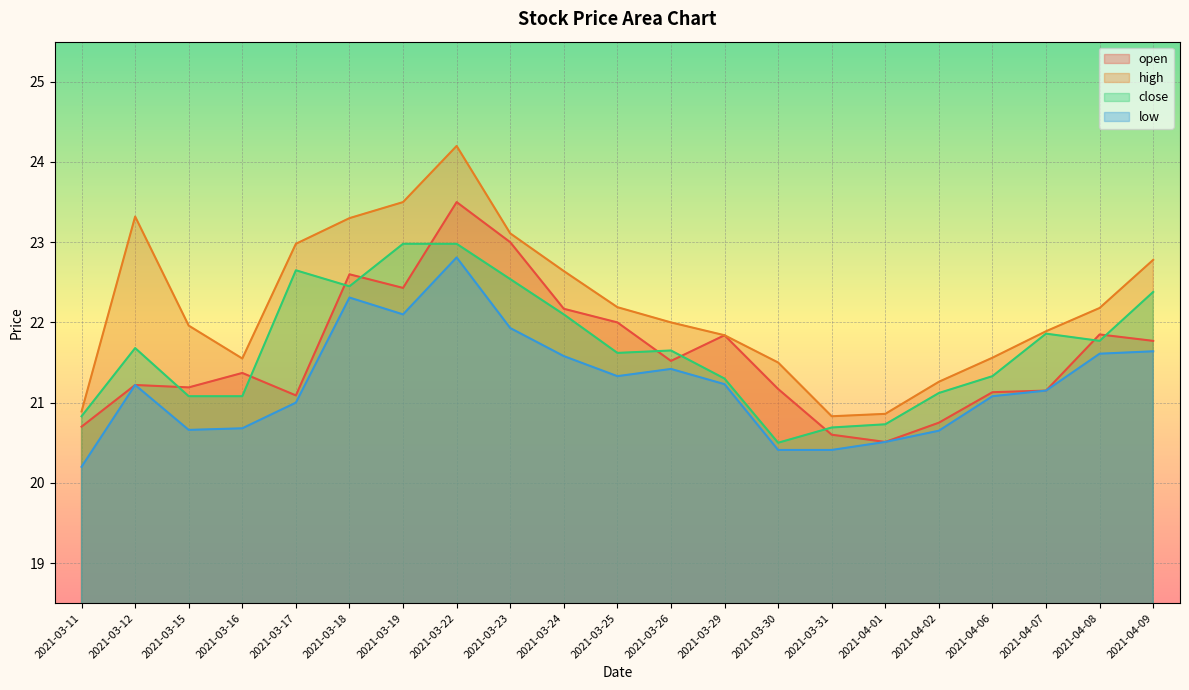

In open, how many points are lower than both neighbors (excluding endpoints)?

5